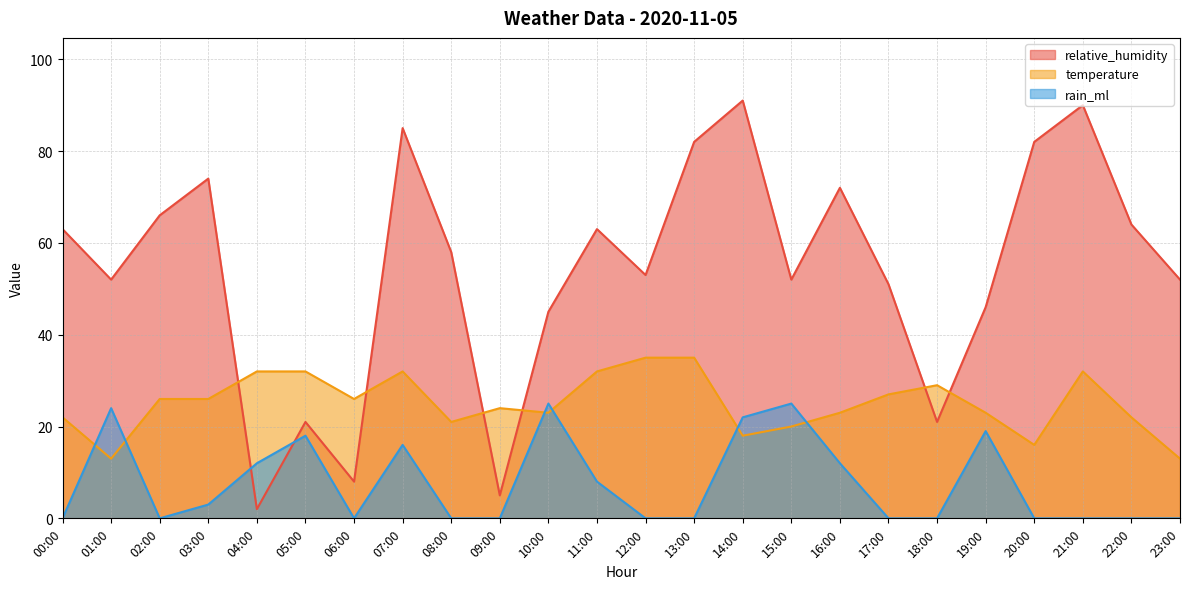

True or false: relative_humidity and temperature intersect in this chart.

True